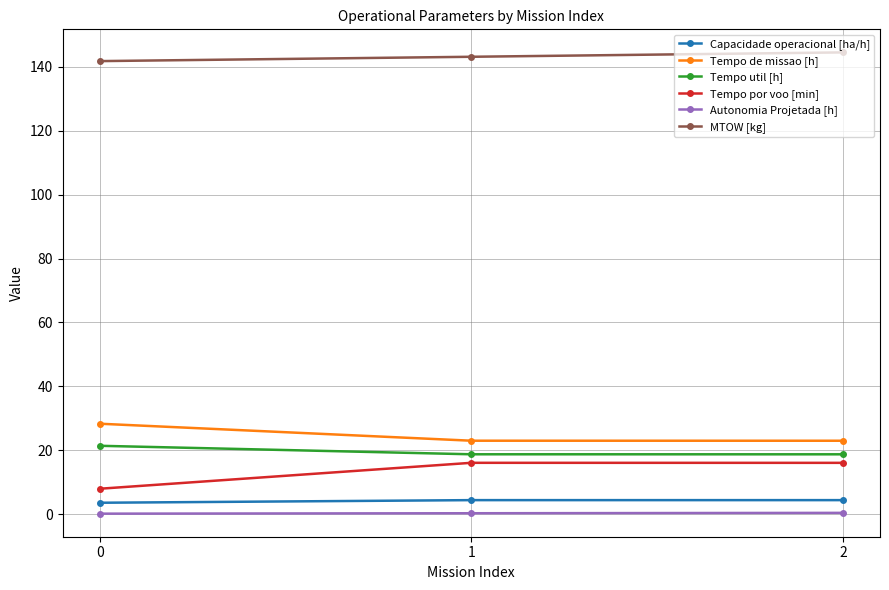

The value of MTOW [kg] at 1 is 210.3. True or false?

False